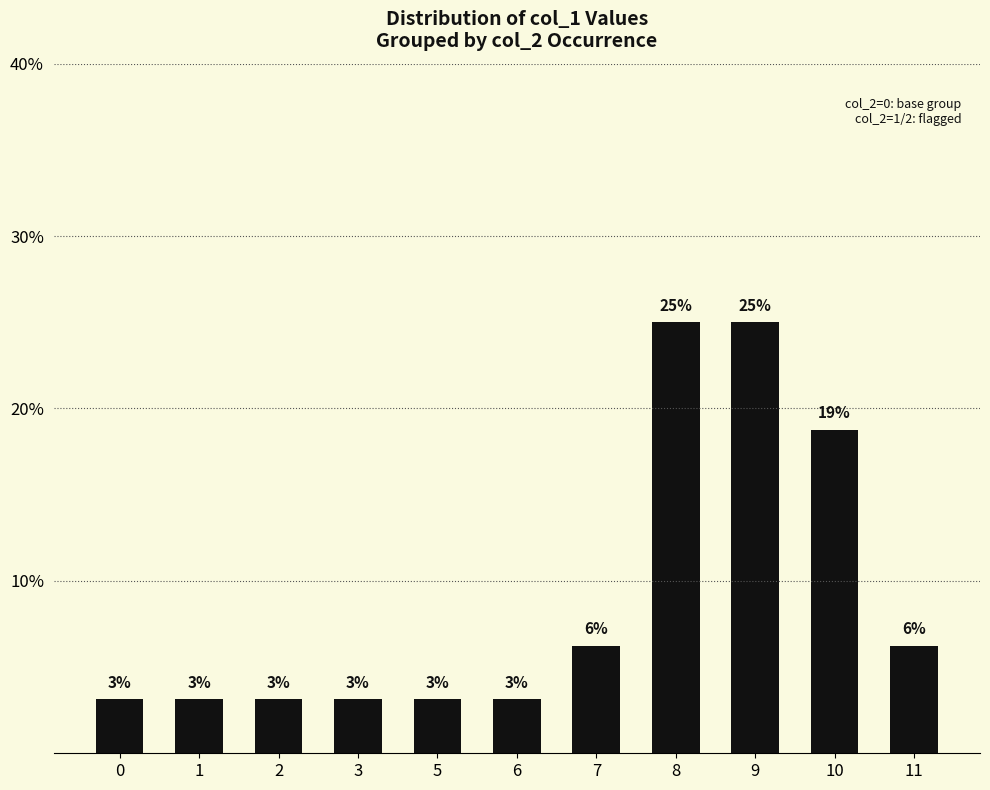

Rank the categories by value from highest to lowest.

8, 9, 10, 7, 11, 0, 1, 2, 3, 5, 6